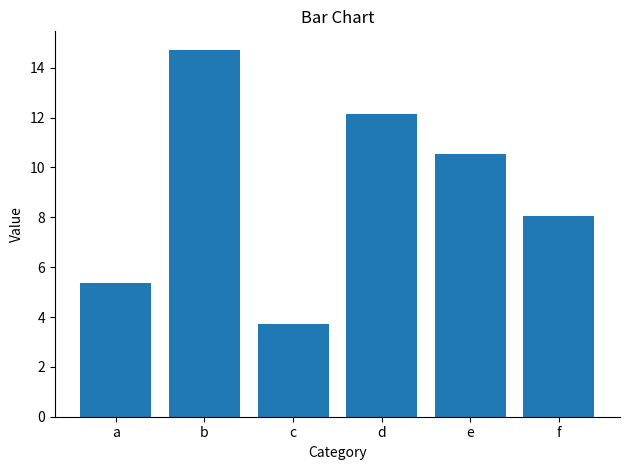

How many data points are above 10?

3